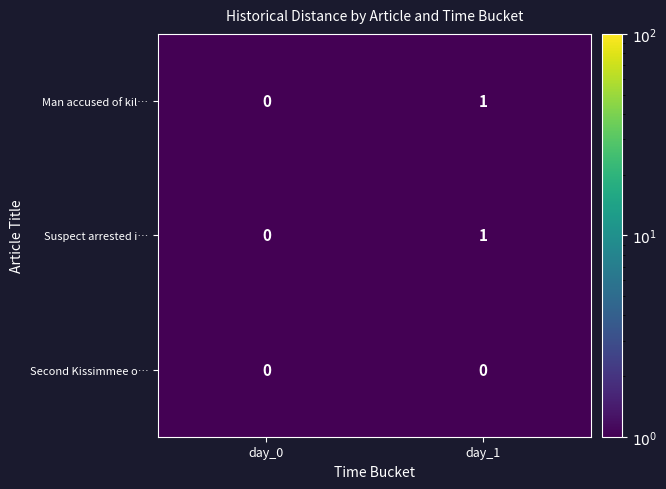

Reading left to right, what are all the values shown in this chart?

Man accused of kil…: day_0=0	day_1=1
Suspect arrested i…: day_0=0	day_1=1
Second Kissimmee o…: day_0=0	day_1=0